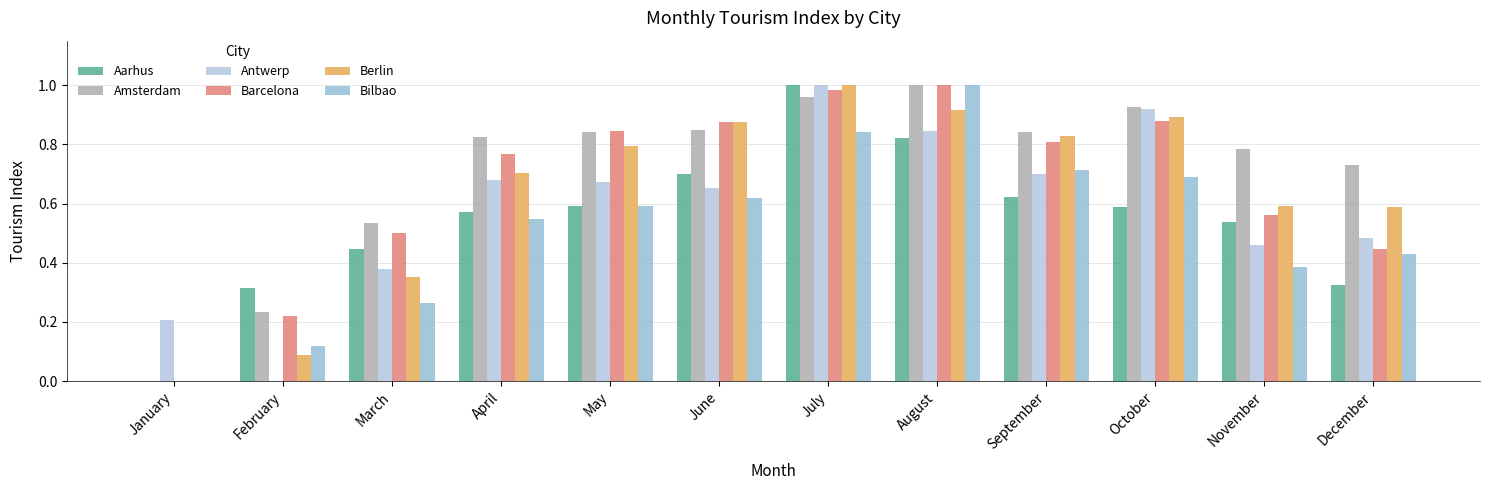

Is it true that Amsterdam equals 0.9 at October?

True